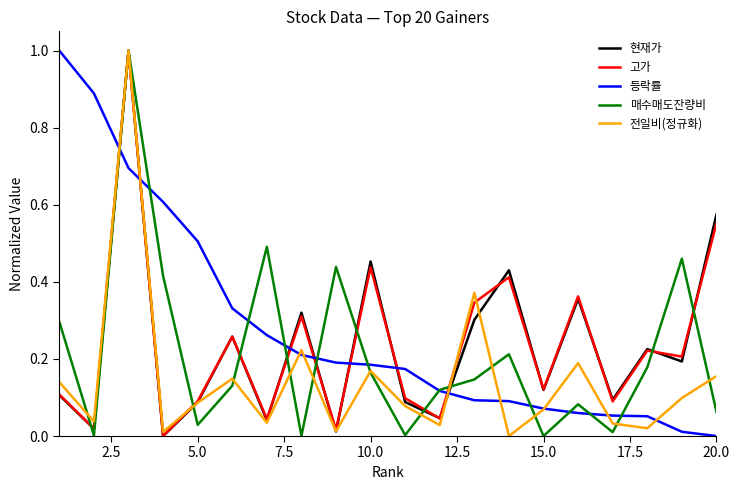

Which series has the largest total across all categories?

등락률